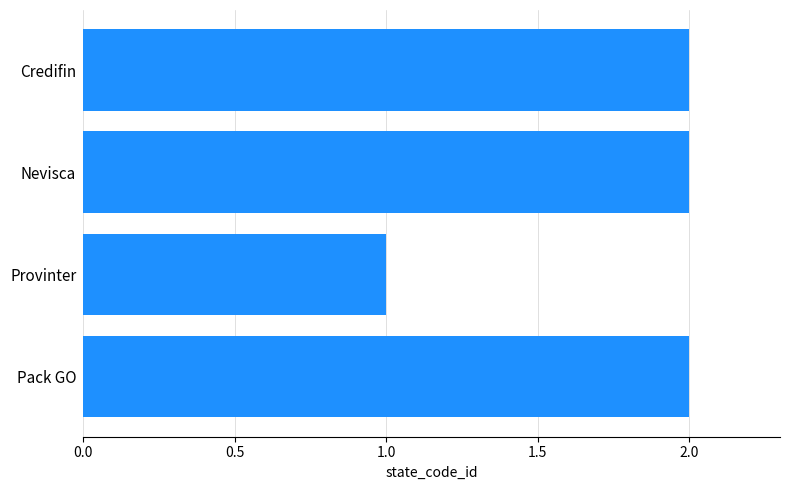

What is the ratio of the value at Pack GO to the value at Nevisca?

1.0